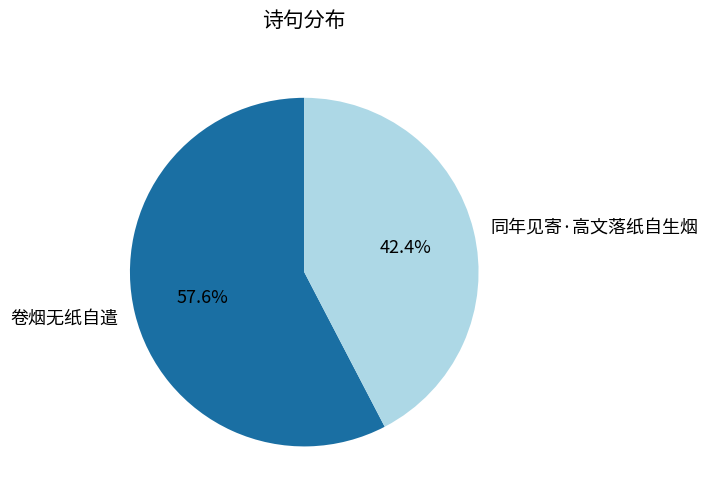

True or false: 同年见寄·高文落纸自生烟 accounts for 42% of the total.

True